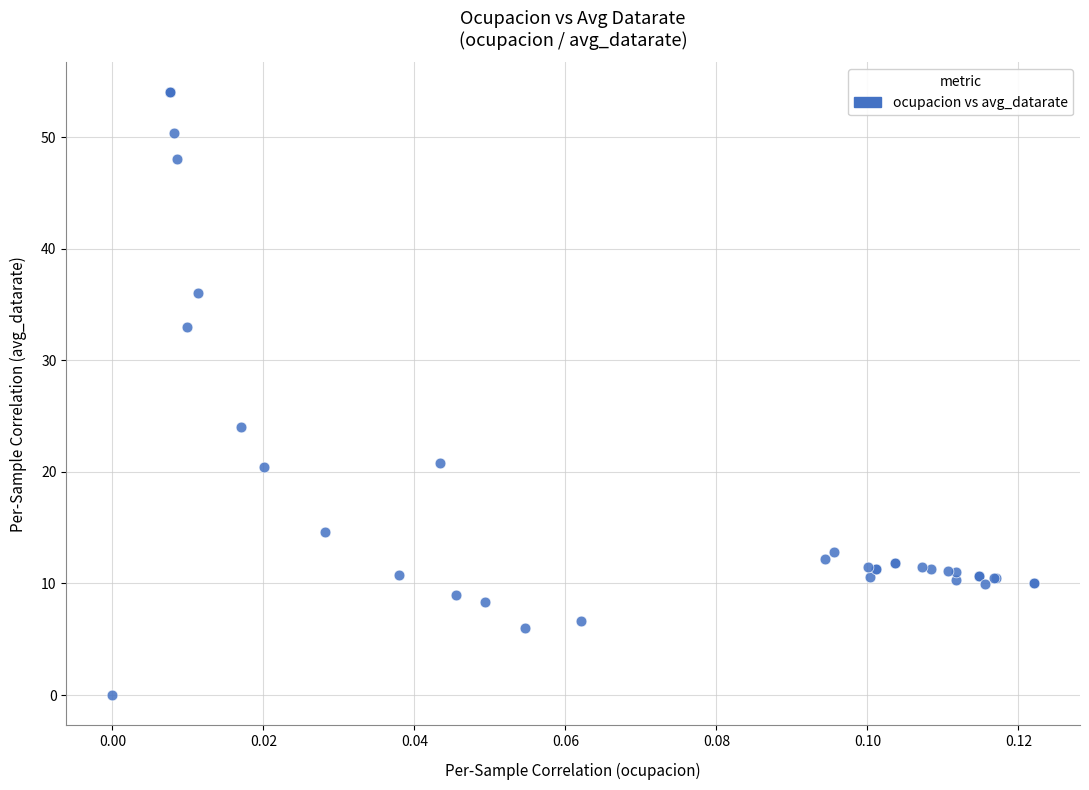

What Y value in the scatter plot is closest to 27?

24.0